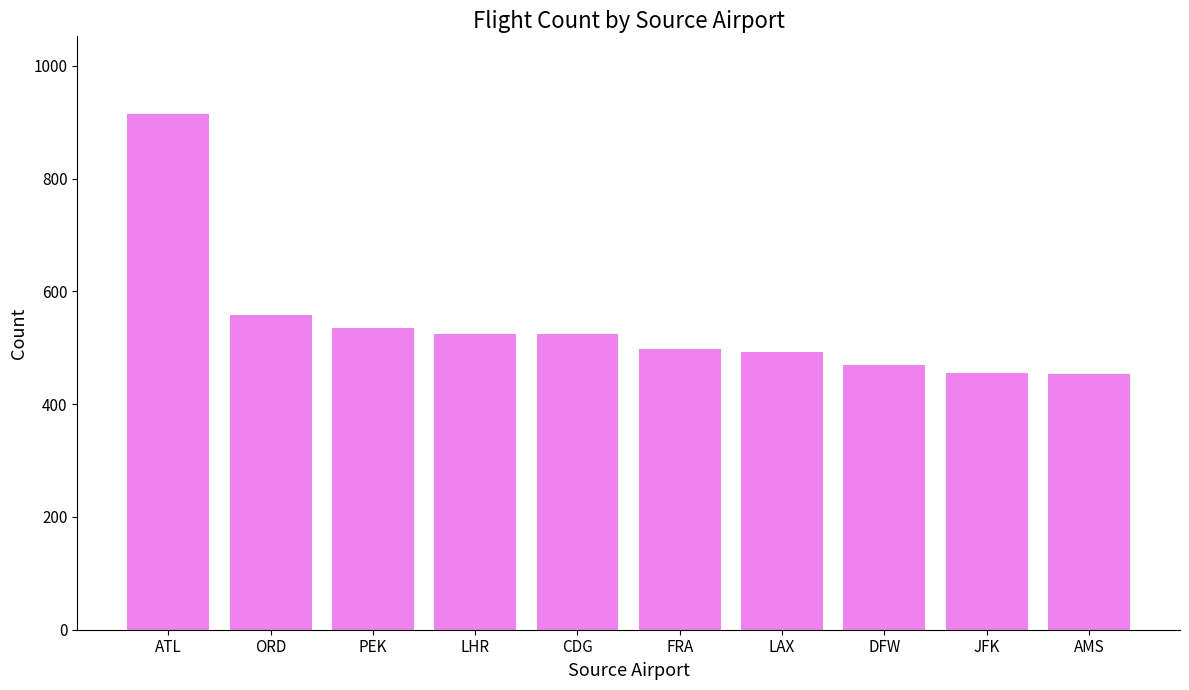

What is the difference between the maximum and minimum values?

462